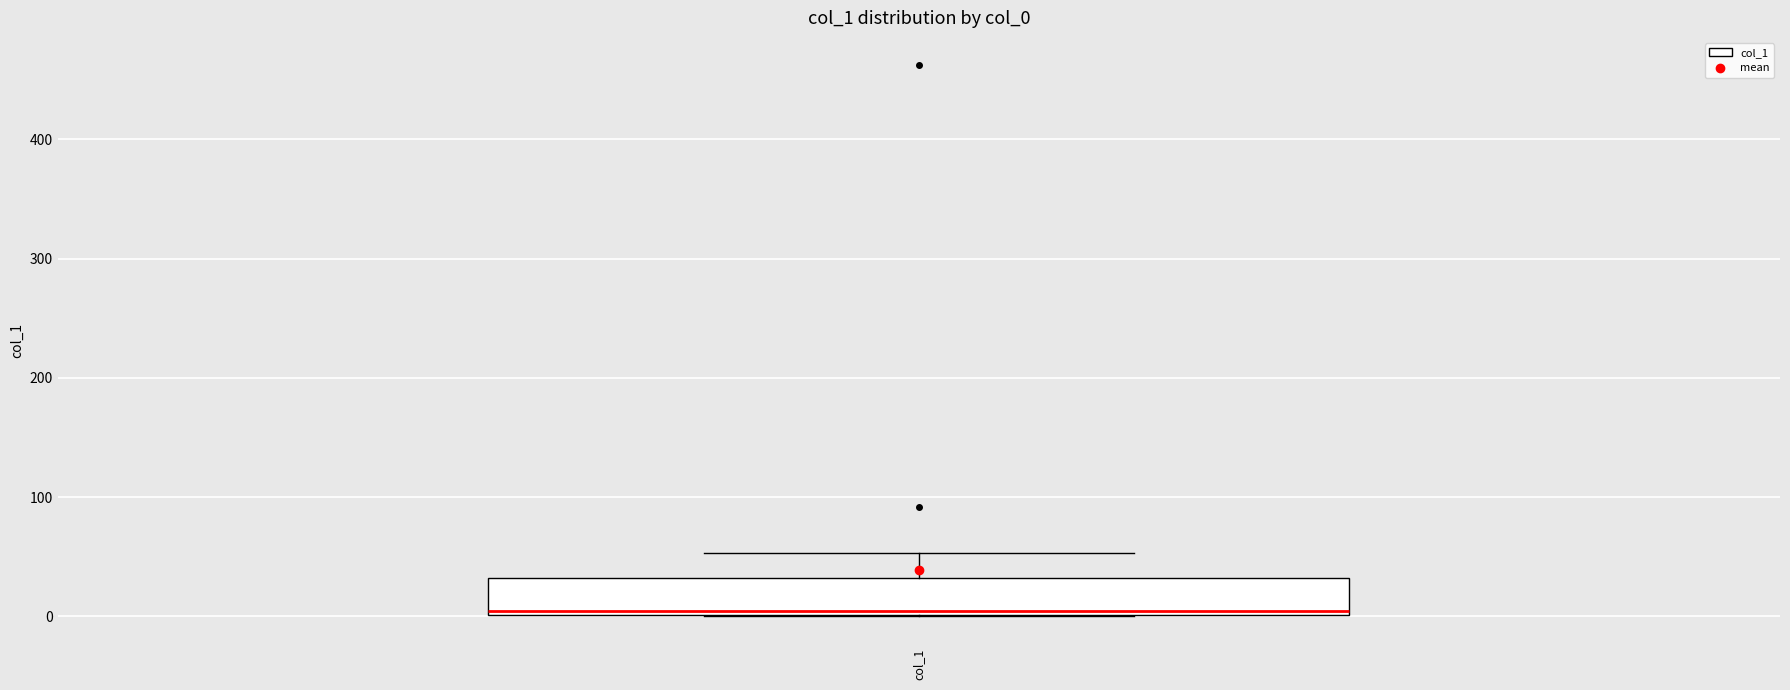

Where is the upper edge of the box for col_1 on the y-axis? The values are not printed on the chart, so give them approximately, as read against the axis.

30